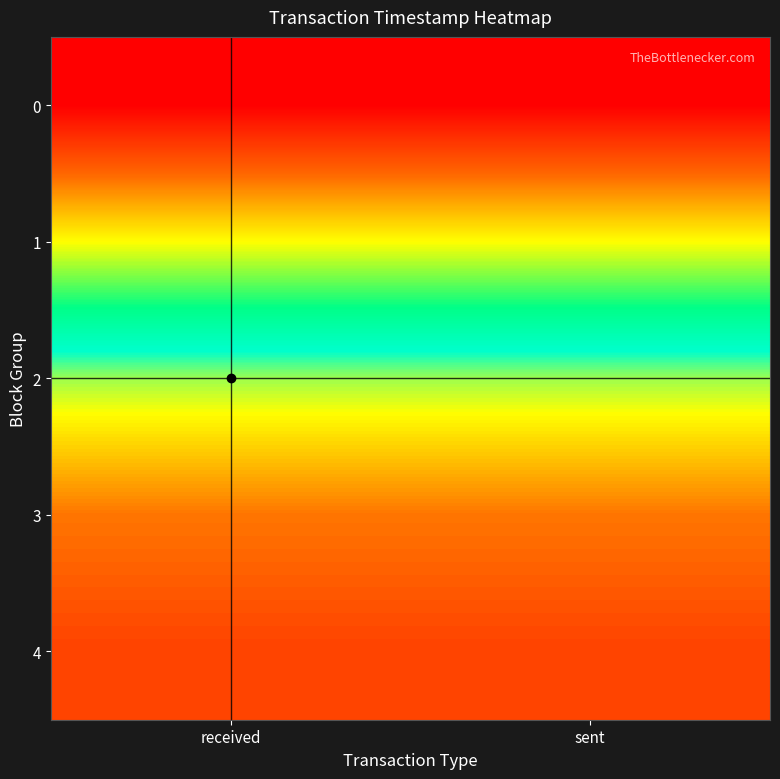

Reading right to left, transcribe all the data shown in this chart.

0: sent=1490389126	received=1490389047
1: sent=1494001689	received=1494001657
2: sent=1496262801	received=1496262791
3: sent=1497335254	received=1497335194
4: sent=1497637998	received=1497637955